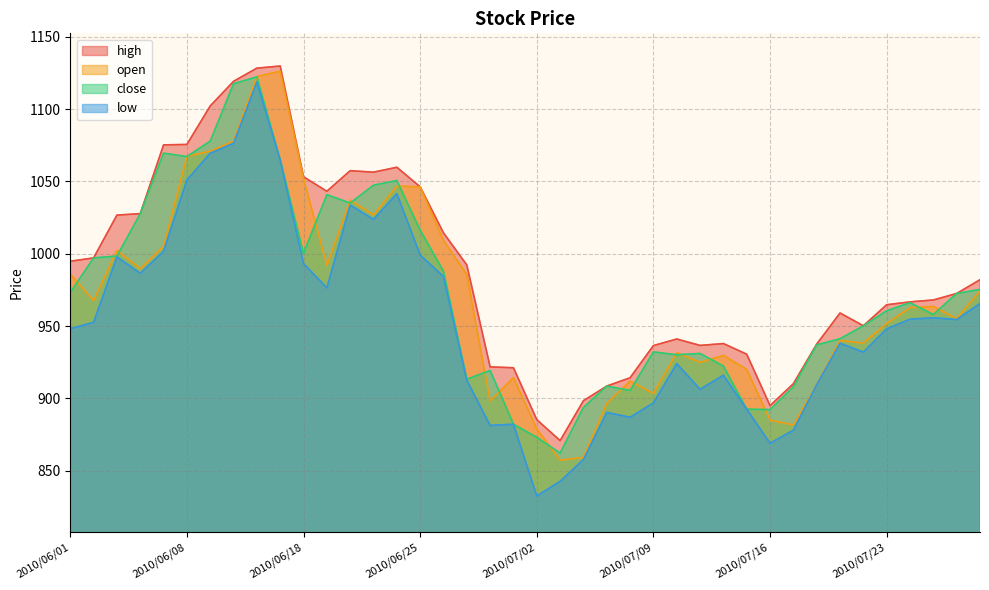

What is the sum of the close values at 2010/06/04 and 2010/07/28?

2000.2